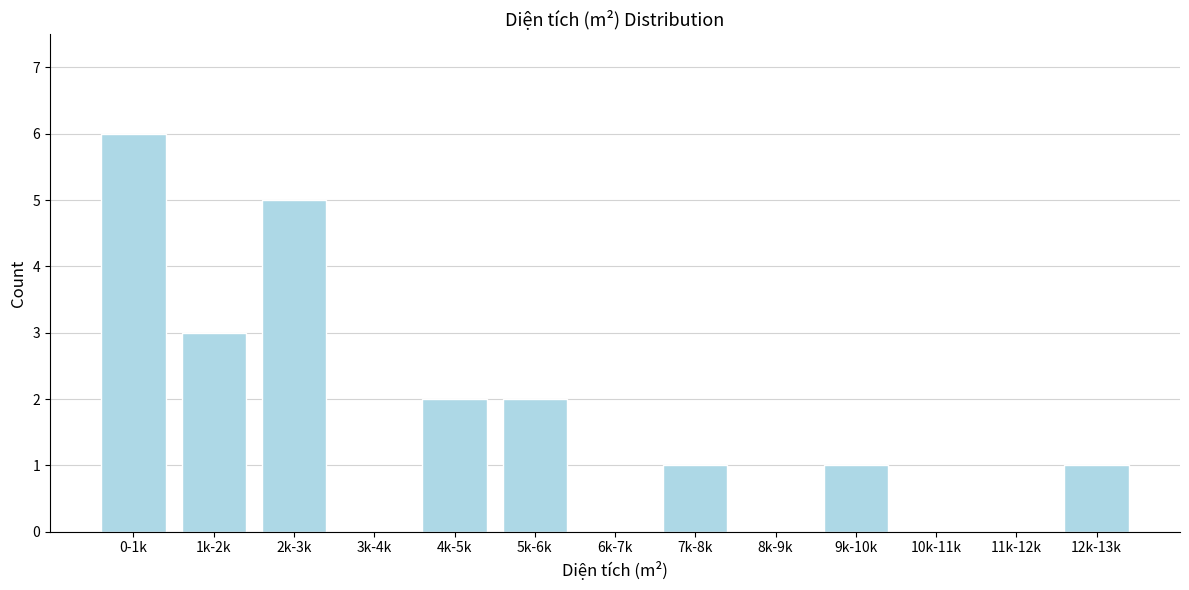

Reading right to left, transcribe all the data shown in this chart.

12k-13k=1	11k-12k=0	10k-11k=0	9k-10k=1	8k-9k=0	7k-8k=1	6k-7k=0	5k-6k=2	4k-5k=2	3k-4k=0	2k-3k=5	1k-2k=3	0-1k=6